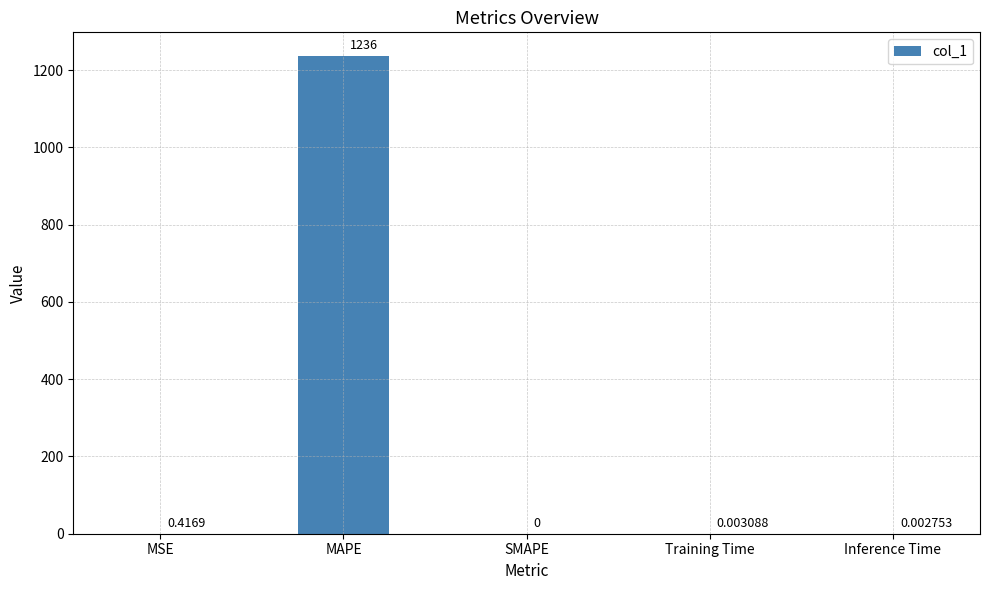

Which has a higher value, MSE or SMAPE?

MSE